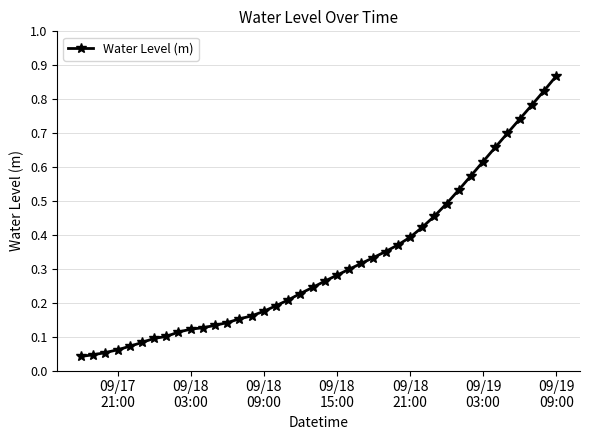

Reading left to right, list all the values displayed in this chart.

0.0	0.0	0.1	0.1	0.1	0.1	0.1	0.1	0.1	0.1	0.1	0.1	0.1	0.2	0.2	0.2	0.2	0.2	0.2	0.2	0.3	0.3	0.3	0.3	0.3	0.4	0.4	0.4	0.4	0.5	0.5	0.5	0.6	0.6	0.7	0.7	0.7	0.8	0.8	0.9